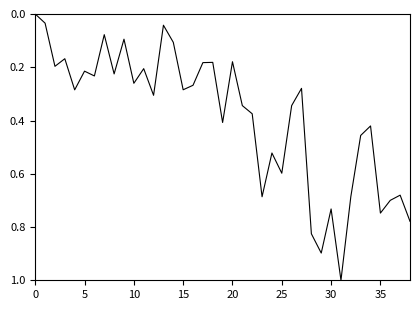

Does the chart display data point markers on the line(s)?

No